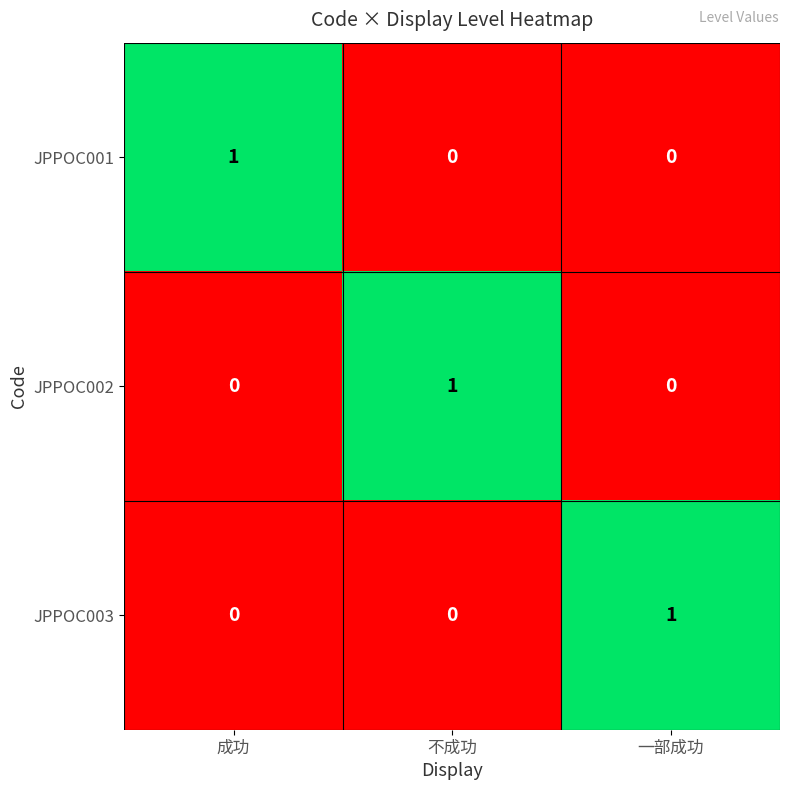

Reading left to right, list all the values displayed in this chart.

JPPOC001: 1	0	0
JPPOC002: 0	1	0
JPPOC003: 0	0	1